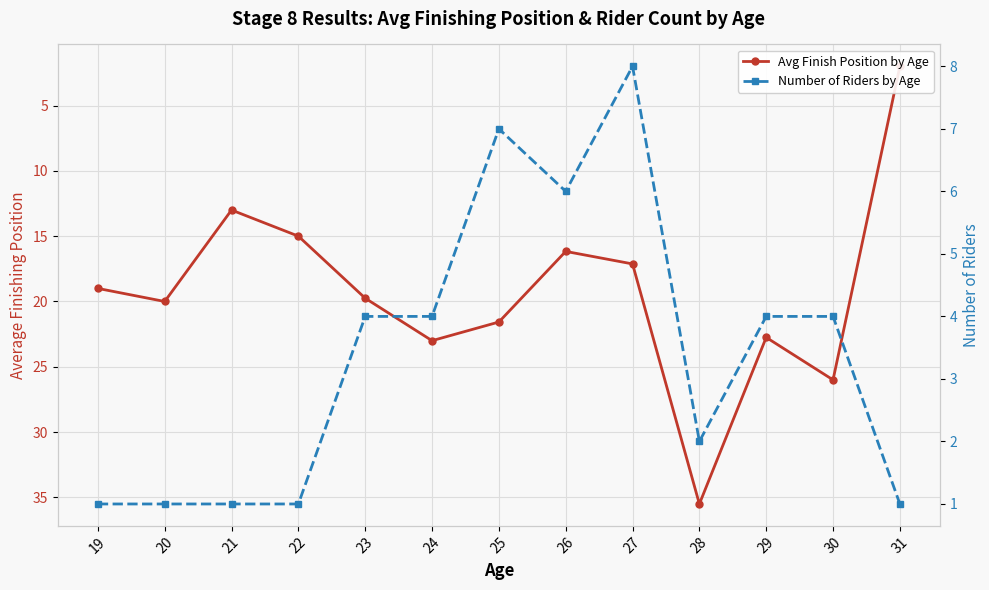

True or false: Number of Riders by Age and Avg Finish Position by Age cross at least once.

False